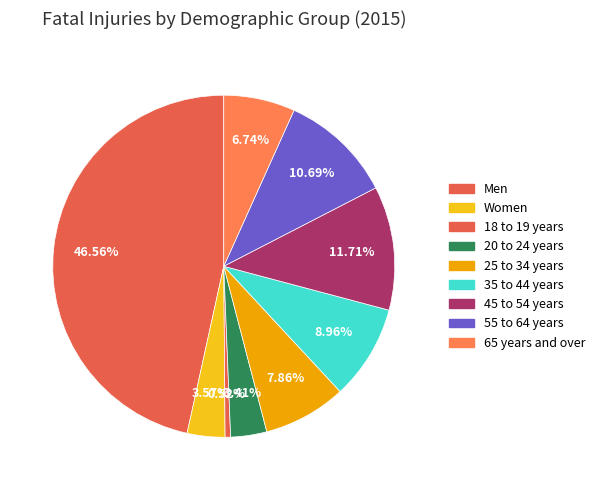

Which slice is the smallest?

18 to 19 years